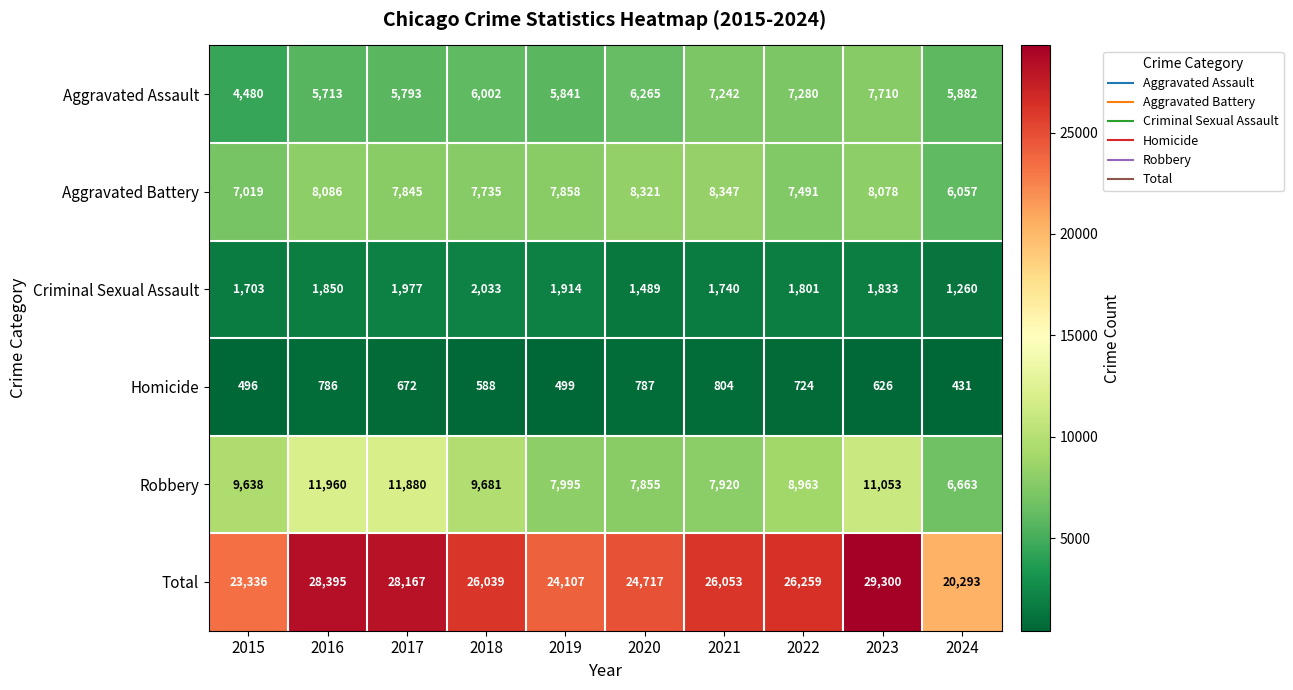

At which category is the sum across all series the highest?

2023